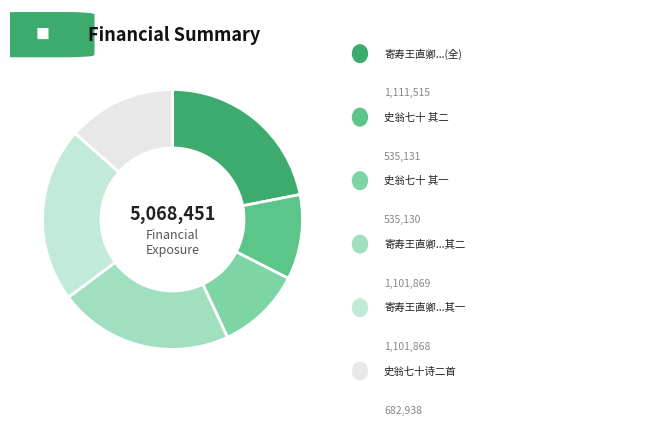

Does any single category account for the majority?

No